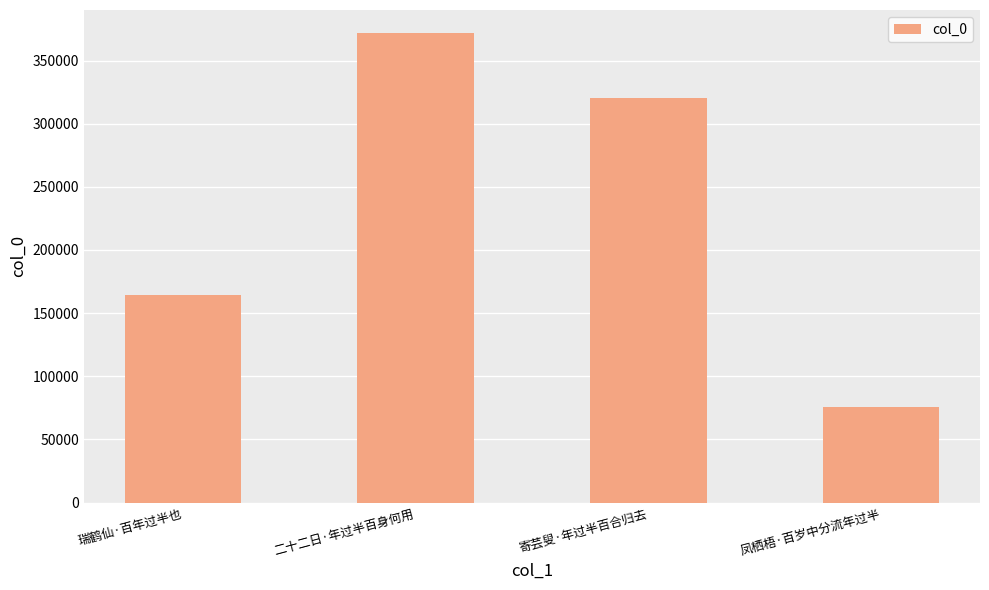

Are the bars grouped side by side (vs. stacked)?

No